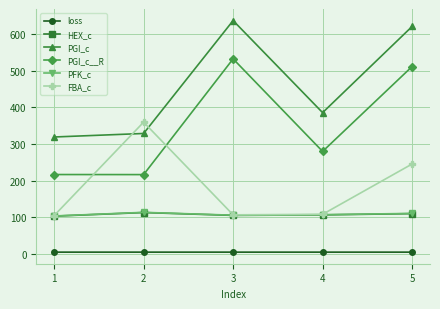

True or false: HEX_c and PGI_c intersect in this chart.

False